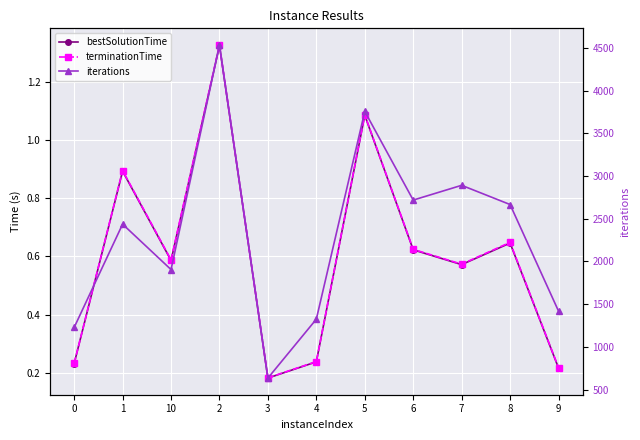

How many interior local valleys does the iterations series have?

3